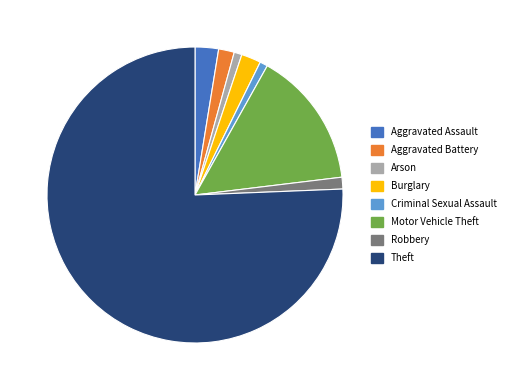

How many segments does this pie chart have?

8